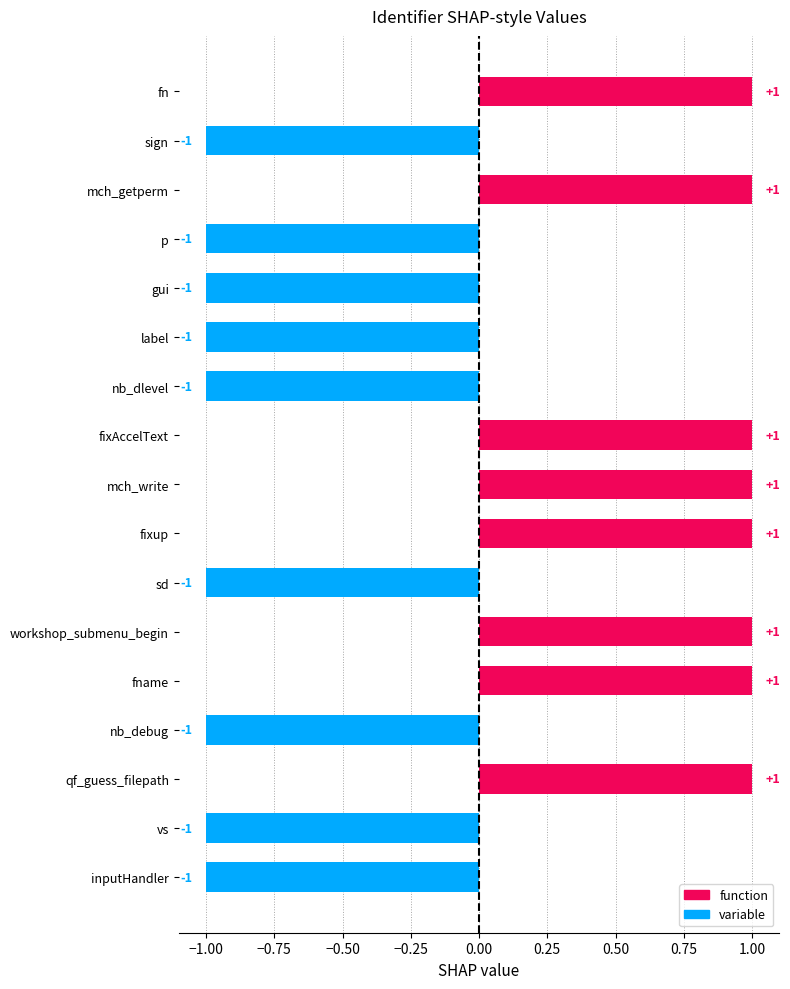

What is the change in value from nb_dlevel to workshop_submenu_begin?

+2